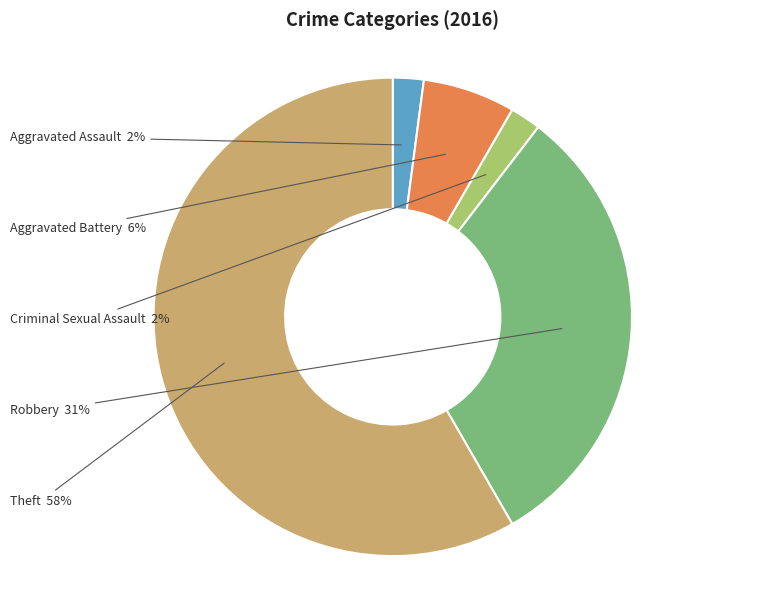

Is there a majority slice in this chart?

Yes